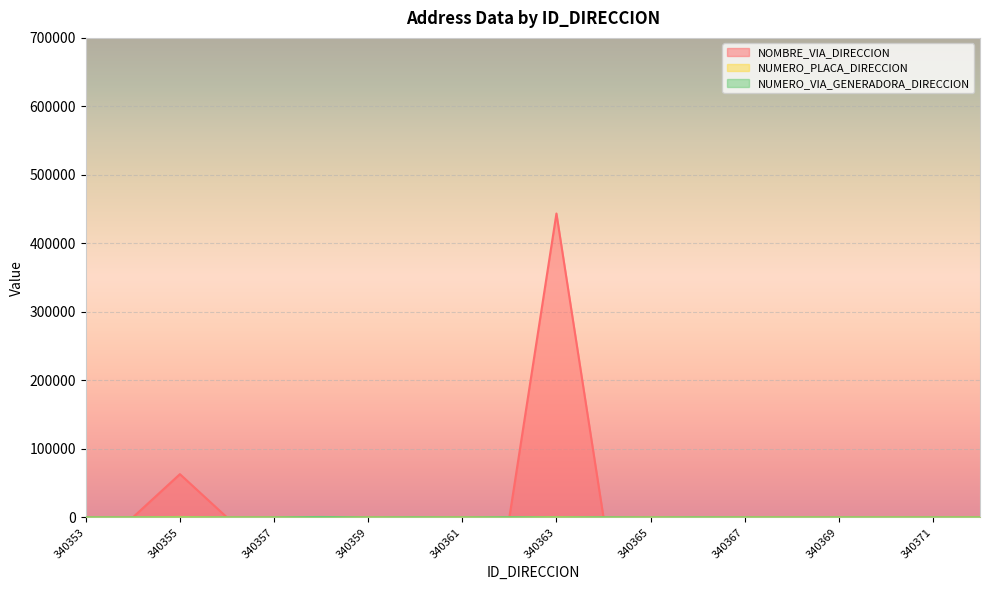

What is the greatest value displayed?

443593